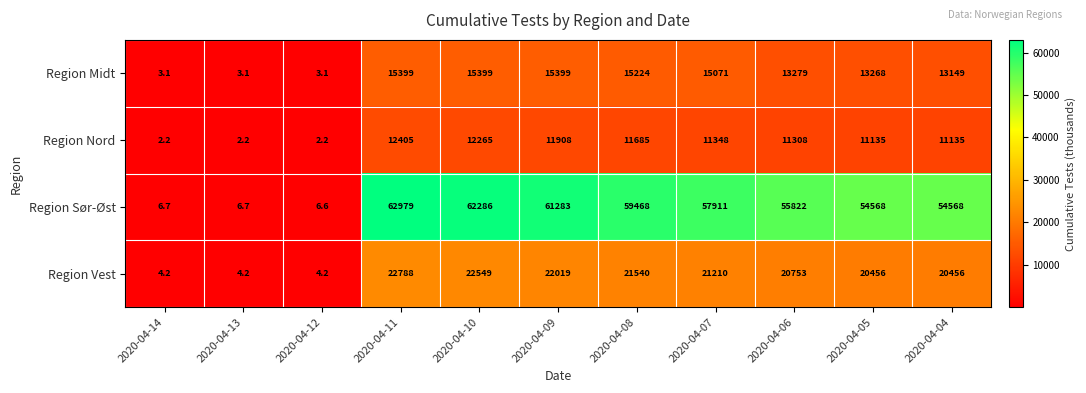

Count the number of data series in this chart.

4